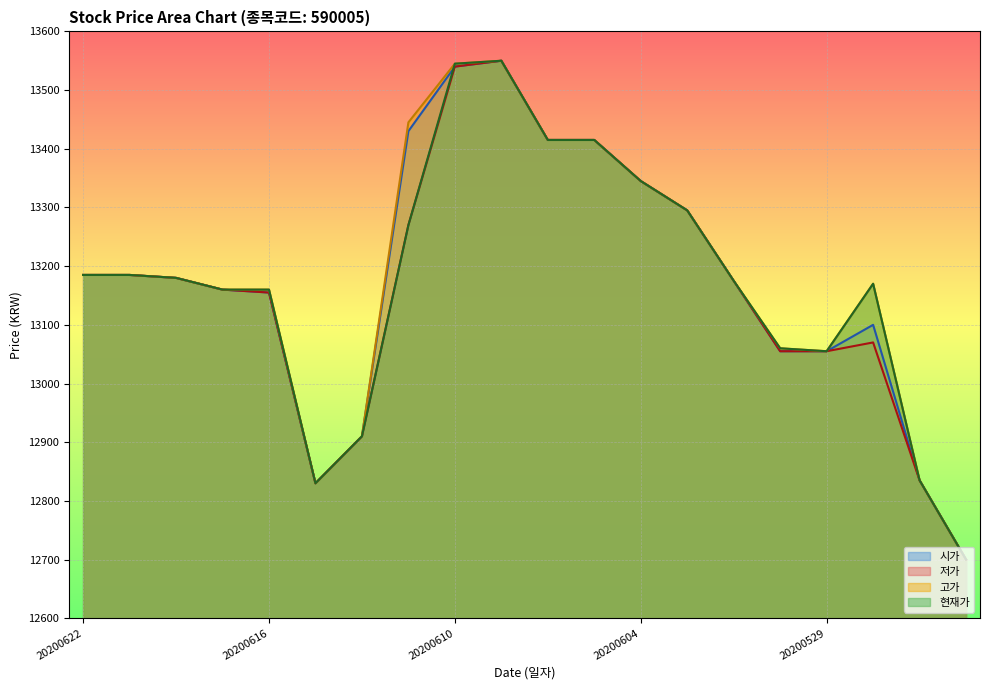

What is the maximum value for 고가?

13550